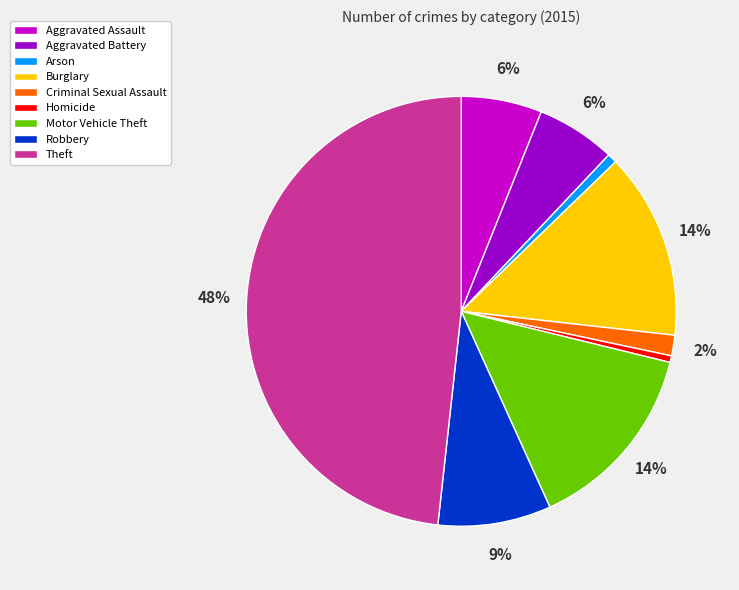

How many slices are in this pie chart?

9